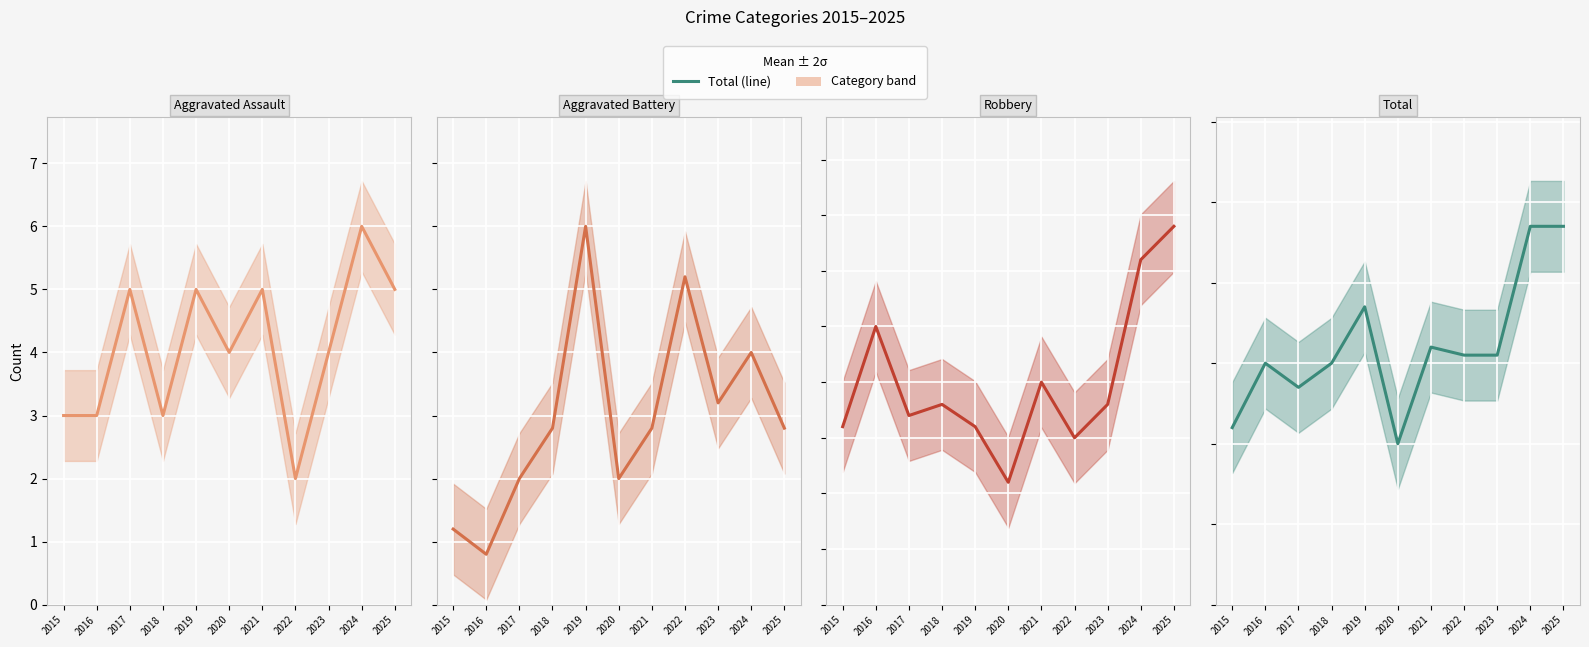

Which label corresponds to the smallest value in the chart?

2022